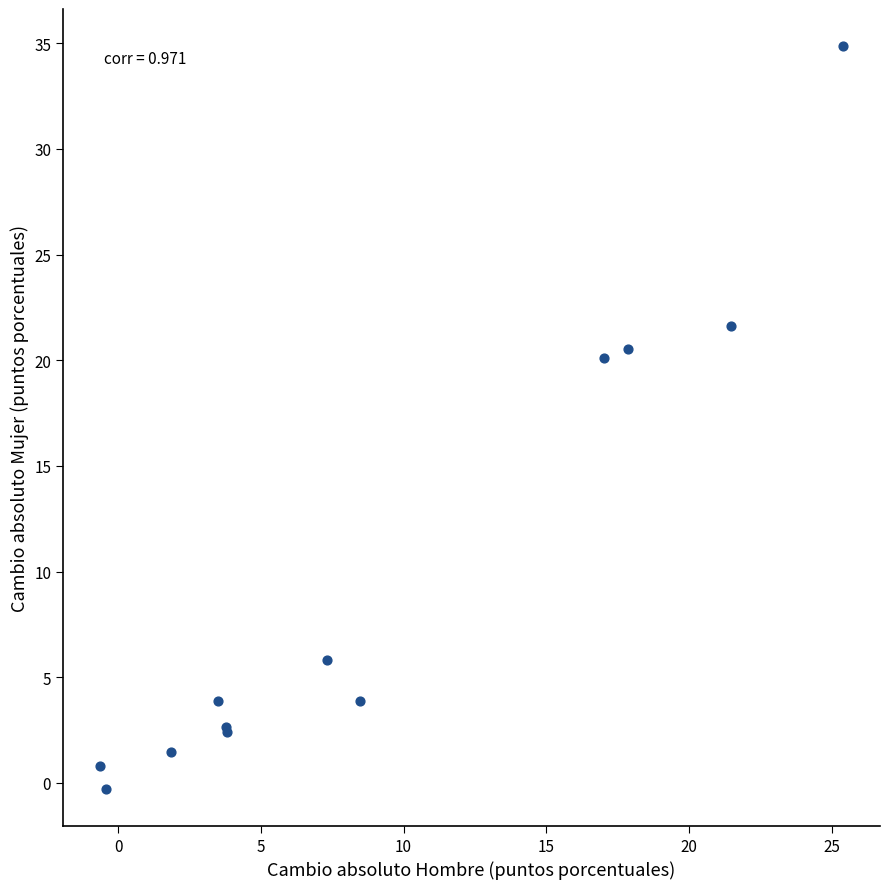

What Y value in the scatter plot is closest to 17?

20.1